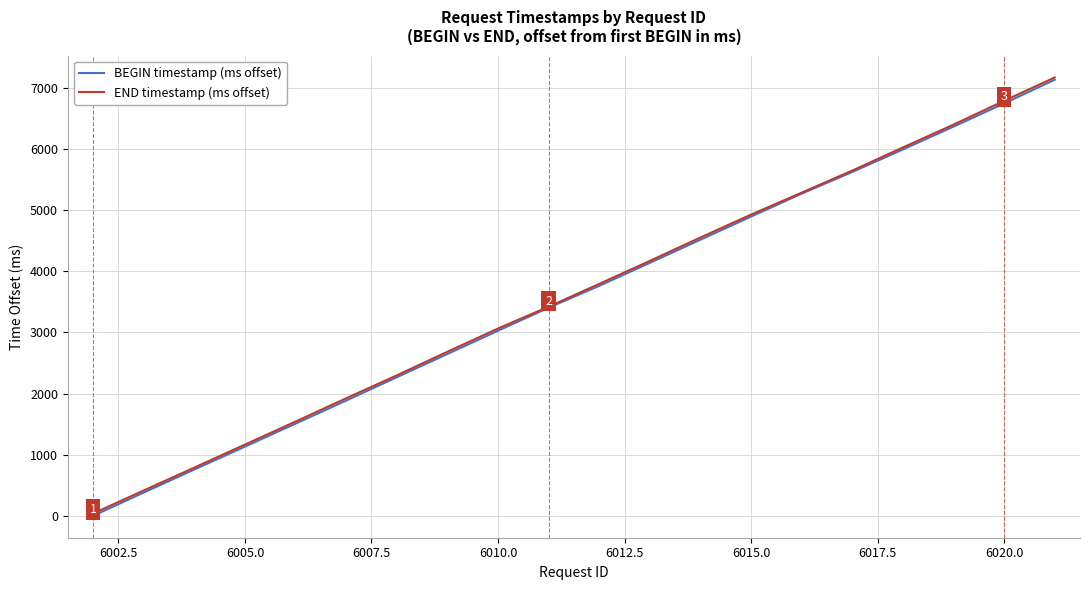

What is the maximum value shown in the chart?

7171.0